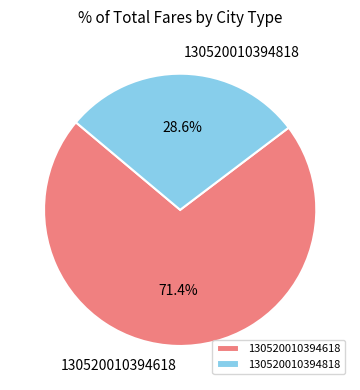

What is the ratio of the value at 130520010394618 to the value at 130520010394818?

2.5